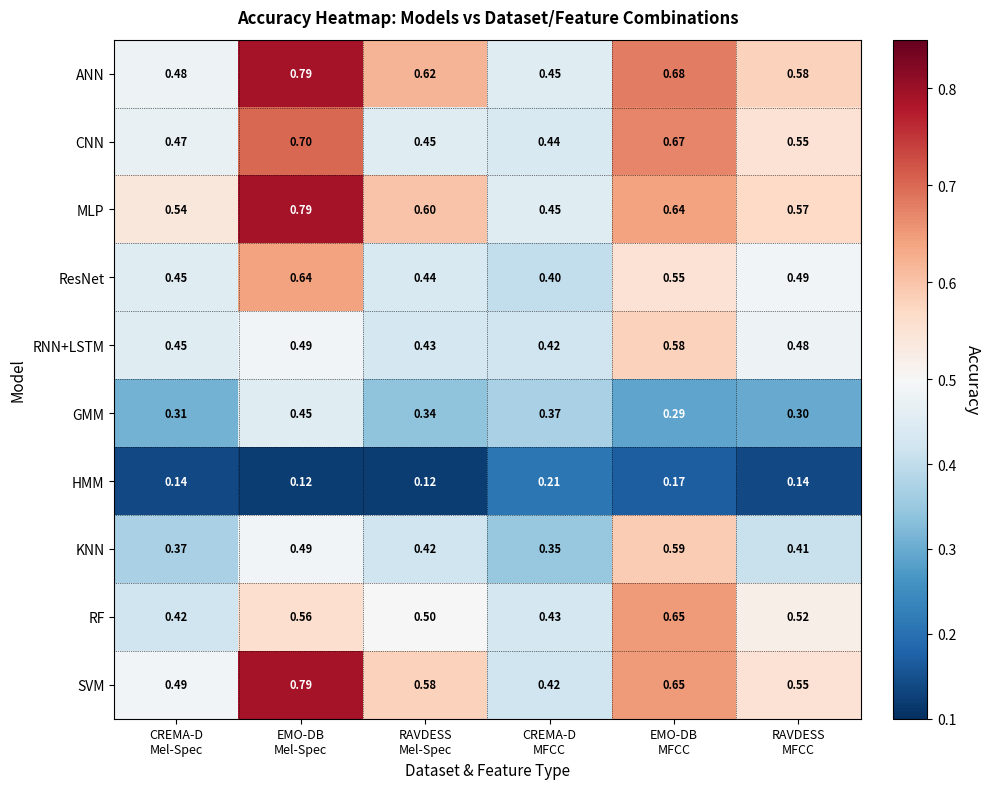

Which series has the largest range (max minus min)?

SVM